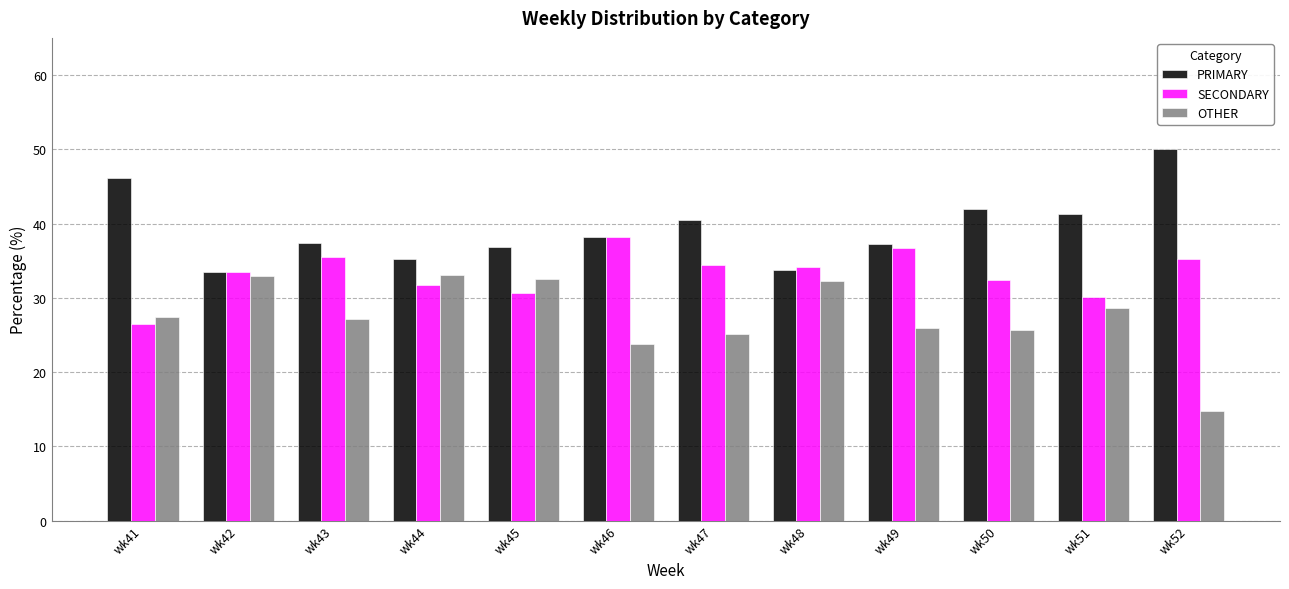

How many distinct data groups are displayed?

3